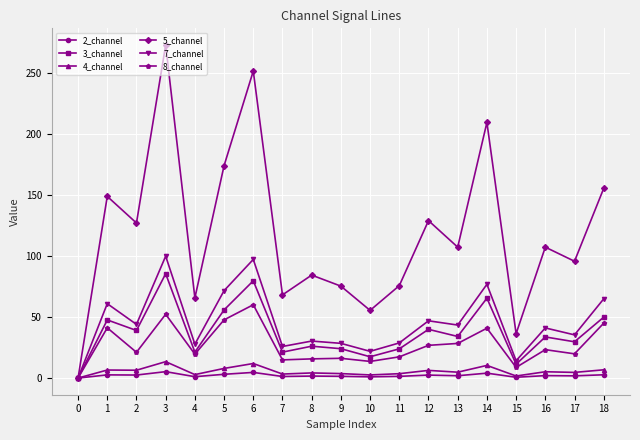

The 5_channel series shows 128.8 at 12. True or false?

True